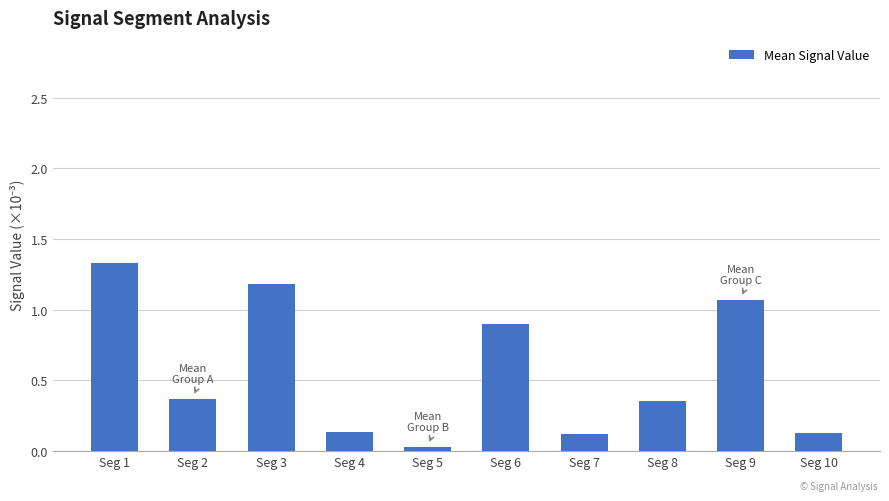

Which label corresponds to the smallest value in the chart?

Seg 5